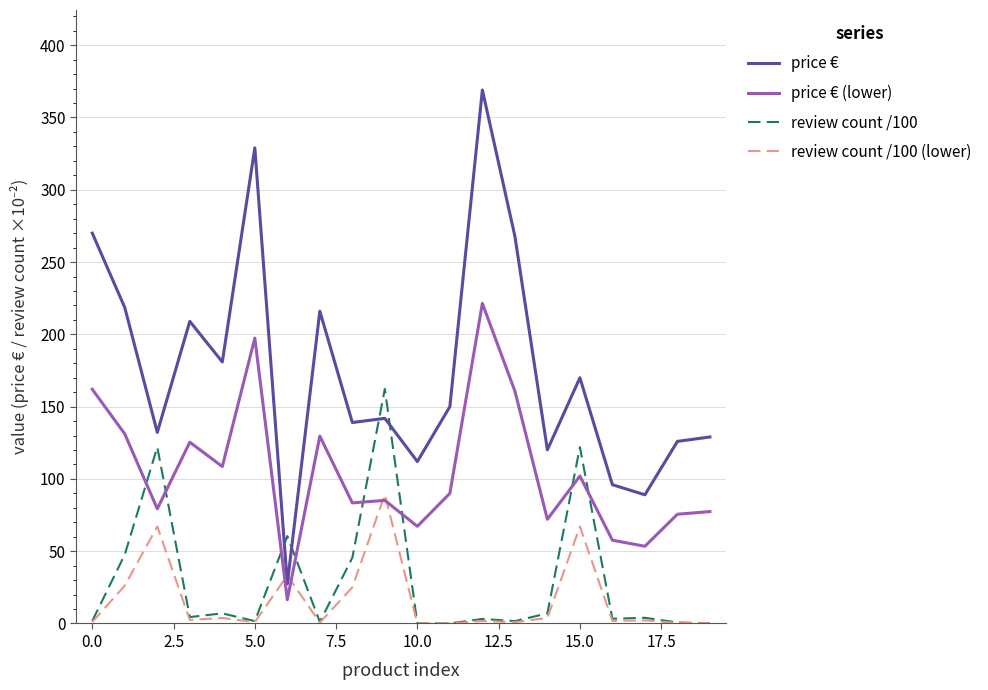

After their last crossing, which series has the higher values: review count /100 or price € (lower)?

price € (lower)